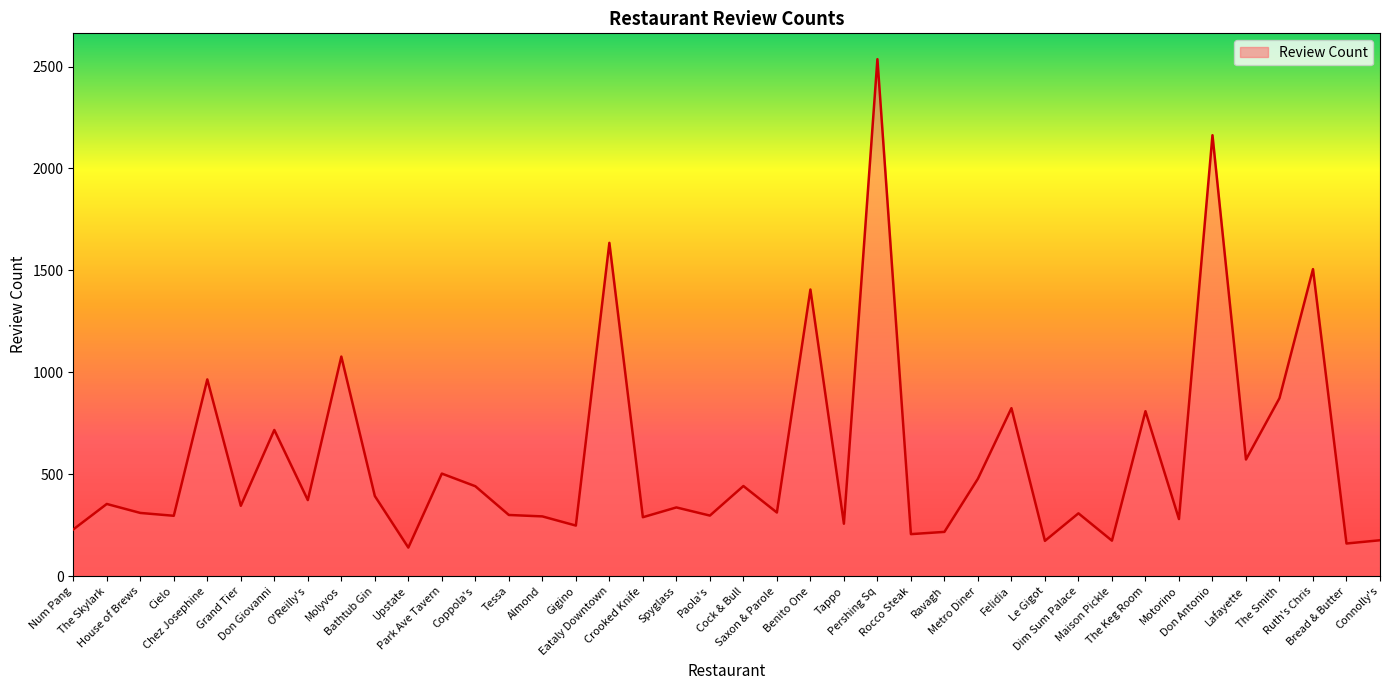

What is the maximum value shown in the chart?

2536